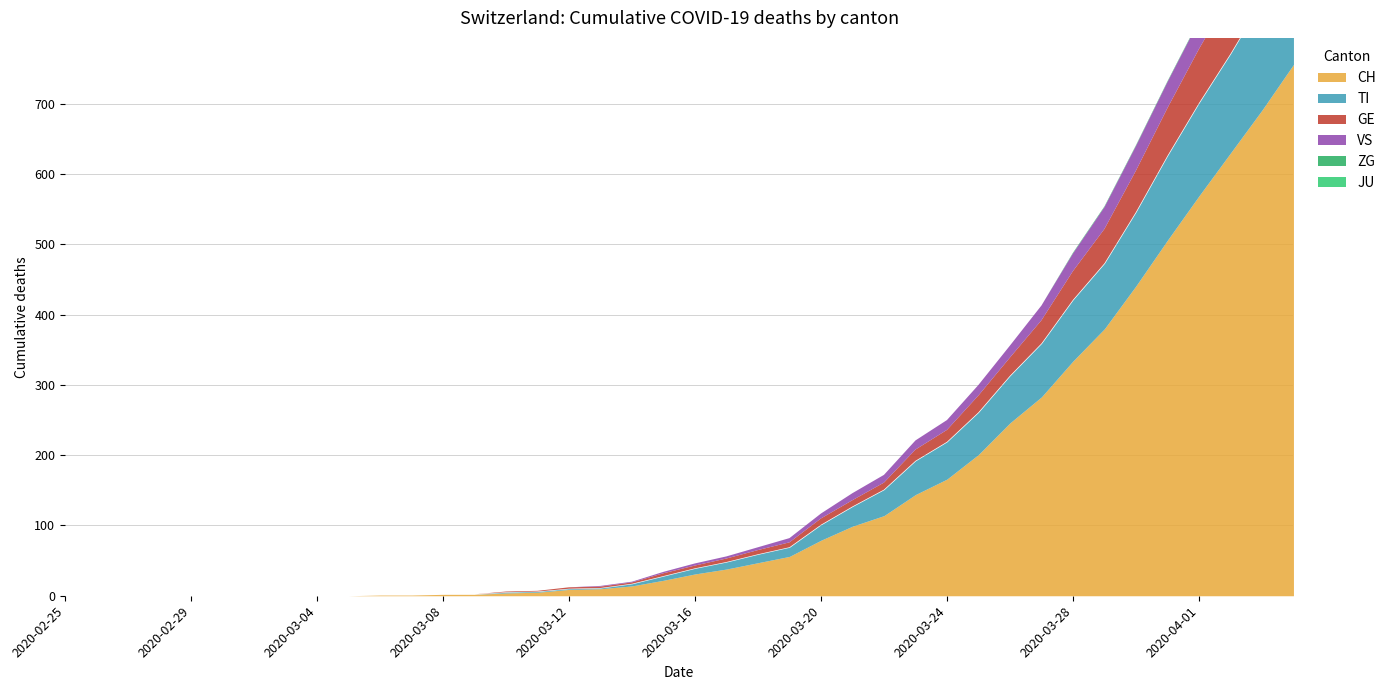

How many positive values does the TI series have?

26